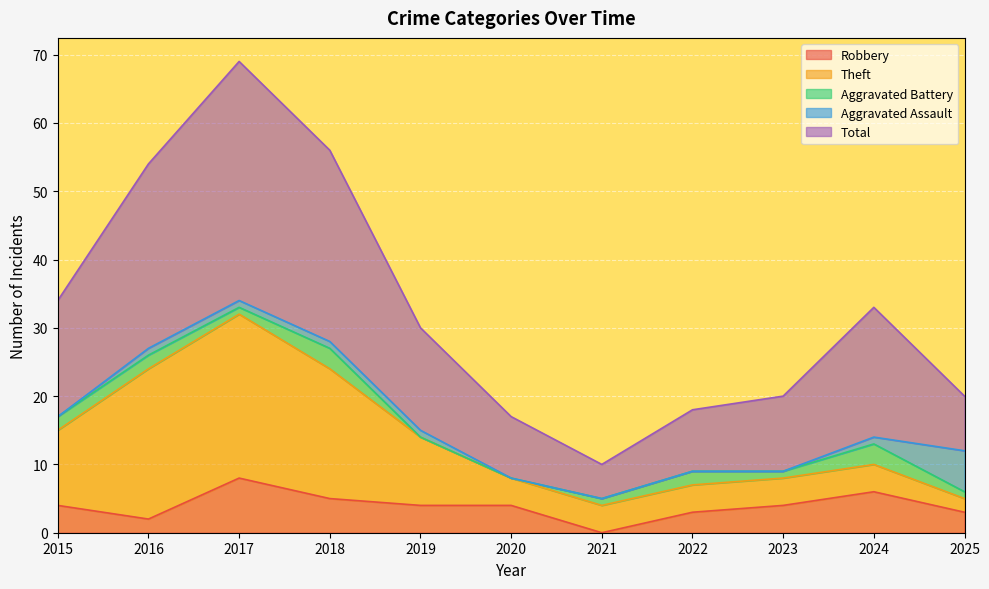

Does the chart display data point markers on the line(s)?

No